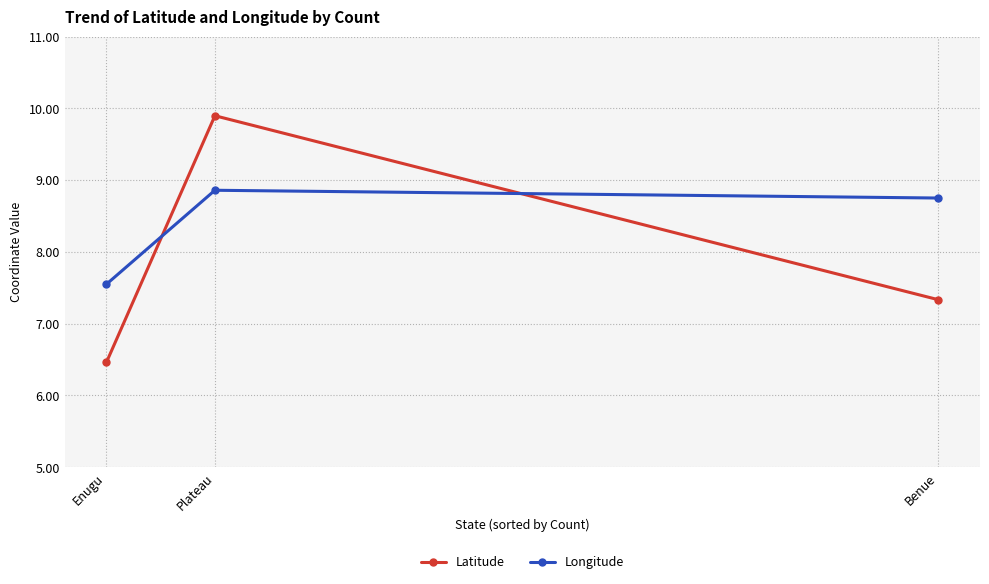

Count the number of categories in the chart.

3